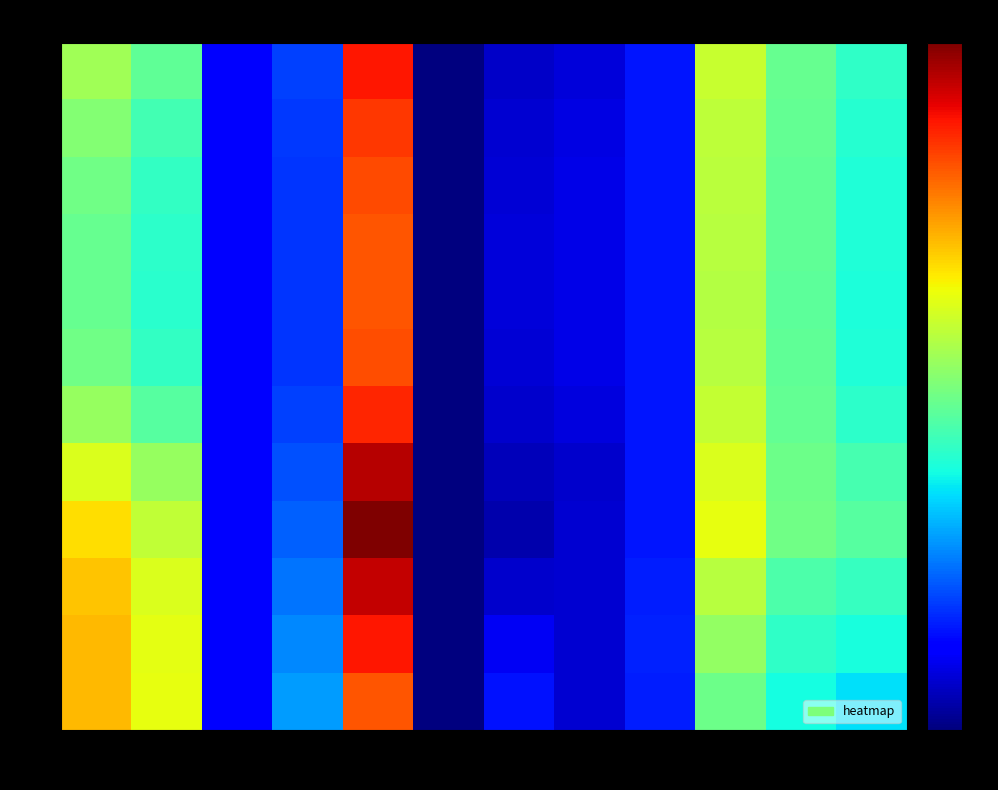

Reading left to right, extract all data points from this chart.

0: 0=21.1	1=18.1	2=5.0	3=7.4	4=34.3	5=0.0	6=2.5	7=3.1	8=5.7	9=23.0	10=18.4	11=15.9
1: 0=19.7	1=16.8	2=5.0	3=7.1	4=33.0	5=0.0	6=2.8	7=3.4	8=5.7	9=22.6	10=18.2	11=15.4
2: 0=18.8	1=16.0	2=5.0	3=6.9	4=32.2	5=0.0	6=3.0	7=3.5	8=5.7	9=22.3	10=18.1	11=15.1
3: 0=18.4	1=15.6	2=5.0	3=6.8	4=31.8	5=0.0	6=3.1	7=3.6	8=5.7	9=22.2	10=18.0	11=15.0
4: 0=18.3	1=15.6	2=5.0	3=6.8	4=31.7	5=0.0	6=3.1	7=3.6	8=5.7	9=22.1	10=18.0	11=15.0
5: 0=18.8	1=16.0	2=5.0	3=6.9	4=32.1	5=0.0	6=3.0	7=3.6	8=5.7	9=22.2	10=18.0	11=15.1
6: 0=20.7	1=17.7	2=5.0	3=7.3	4=33.7	5=0.0	6=2.6	7=3.2	8=5.7	9=22.8	10=18.3	11=15.6
7: 0=23.9	1=20.6	2=5.0	3=8.0	4=36.9	5=0.0	6=2.0	7=2.6	8=5.7	9=23.9	10=18.8	11=16.9
8: 0=26.1	1=22.6	2=4.9	3=8.5	4=38.8	5=0.0	6=1.6	7=2.7	8=5.7	9=24.4	10=18.8	11=17.7
9: 0=27.1	1=23.8	2=4.7	3=9.3	4=36.5	5=0.0	6=2.7	7=2.9	8=5.9	9=22.3	10=17.2	11=16.2
10: 0=27.6	1=24.3	2=4.7	3=10.1	4=34.3	5=0.0	6=4.1	7=2.9	8=6.1	9=20.5	10=15.8	11=14.8
11: 0=27.7	1=24.5	2=4.7	3=10.8	4=31.8	5=0.0	6=5.5	7=2.8	8=6.1	9=18.7	10=14.6	11=13.4